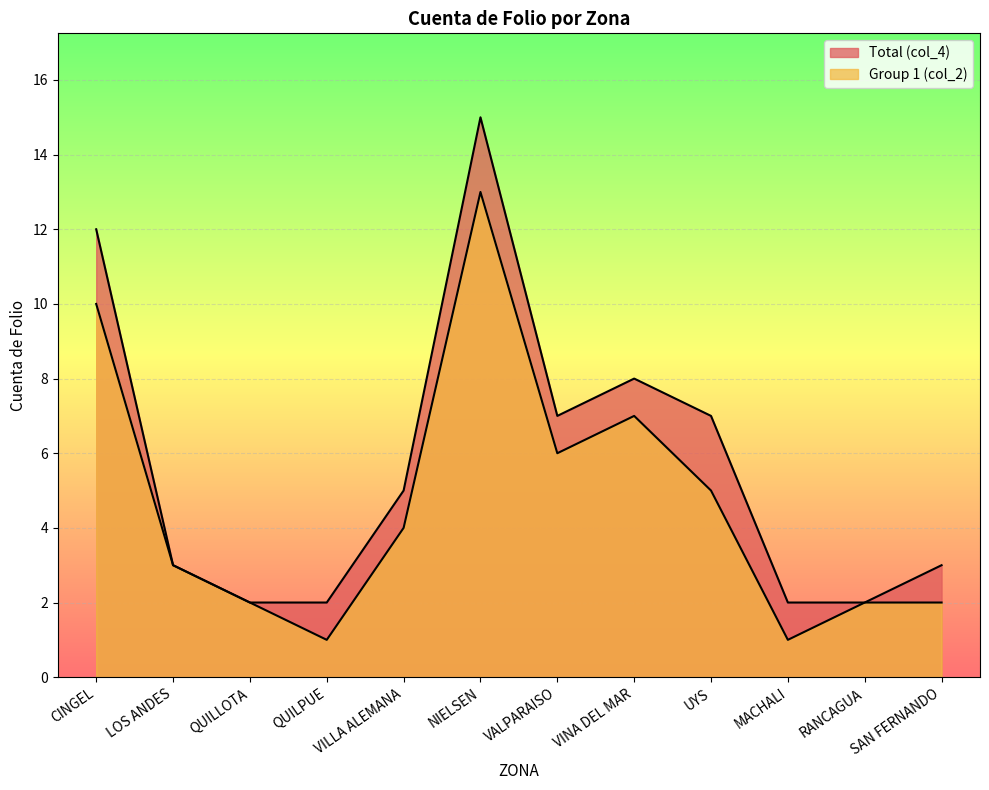

Rank the categories by Group 1 (col_2) value from lowest to highest.

QUILPUE, MACHALI, QUILLOTA, RANCAGUA, SAN FERNANDO, LOS ANDES, VILLA ALEMANA, UYS, VALPARAISO, VINA DEL MAR, CINGEL, NIELSEN